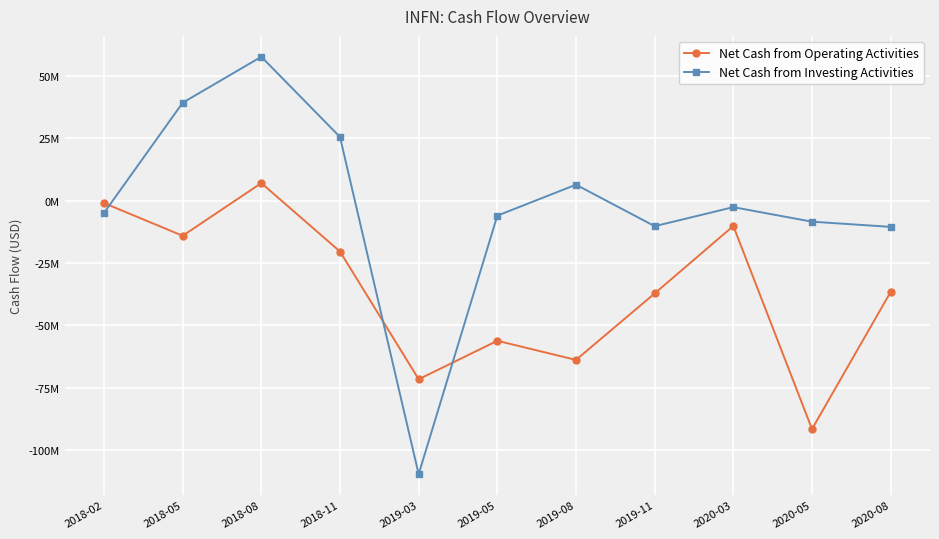

Which category has the highest value across all series?

2018-08